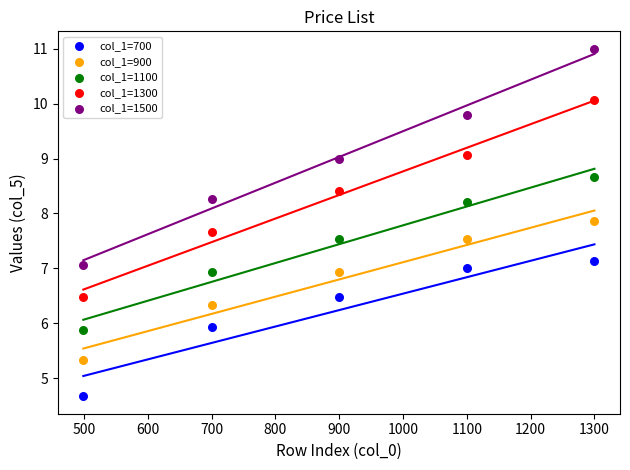

What are all the series names shown in the legend?

col_1=700, col_1=900, col_1=1100, col_1=1300, col_1=1500